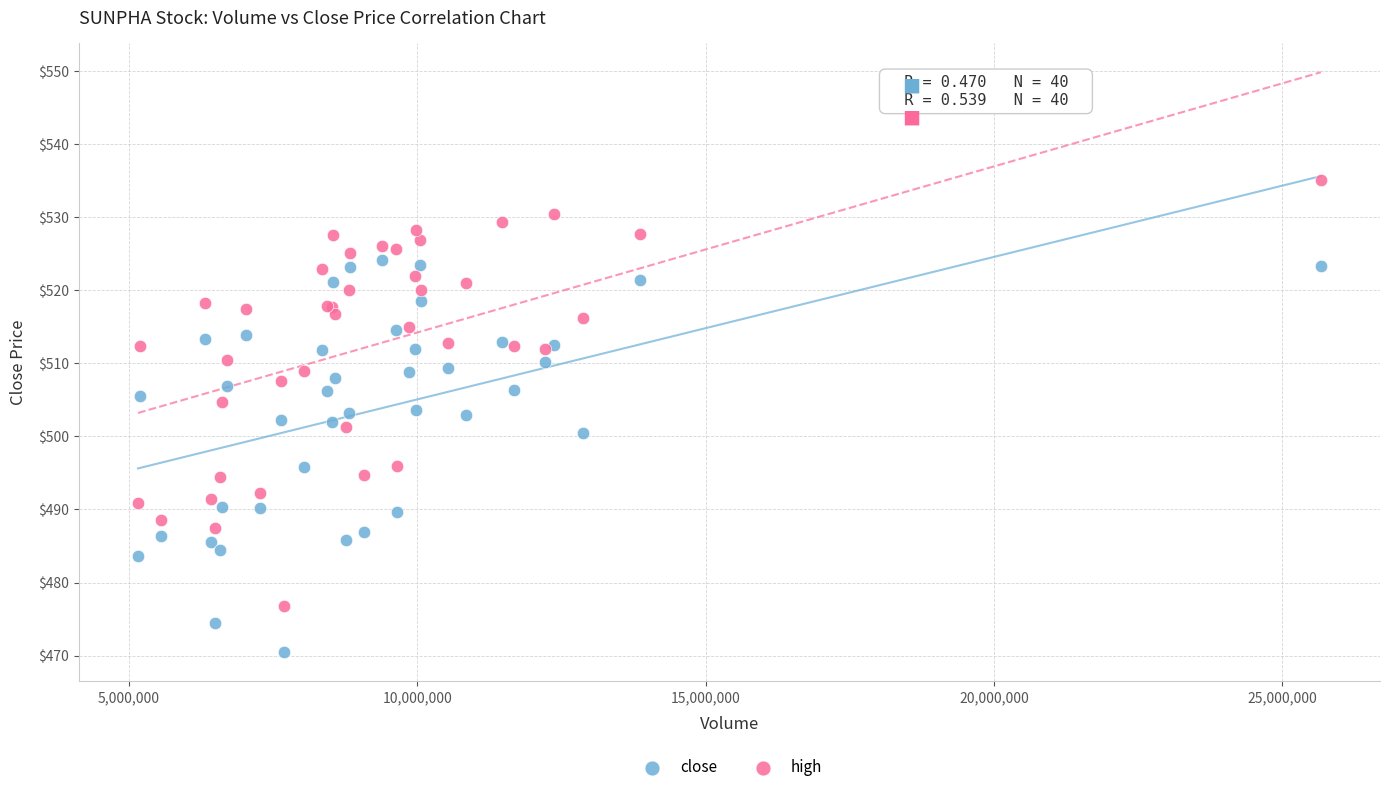

Which series contains the lowest Y value?

close